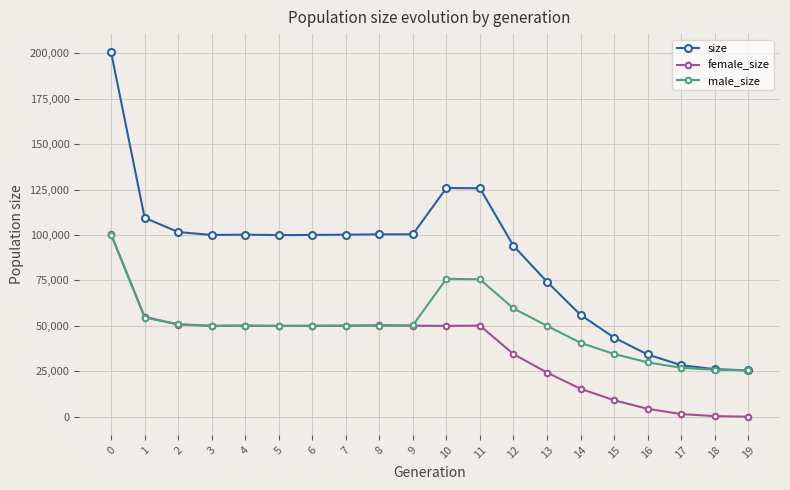

Count the number of categories in the chart.

20